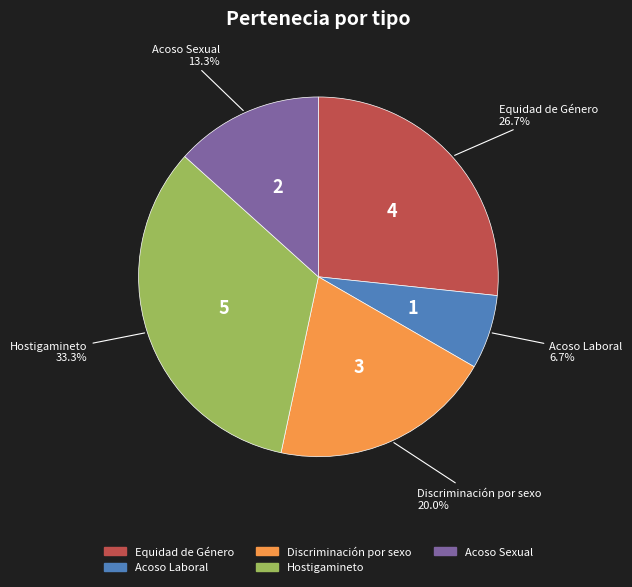

The Equidad de Género slice represents 27% of the pie. True or false?

True